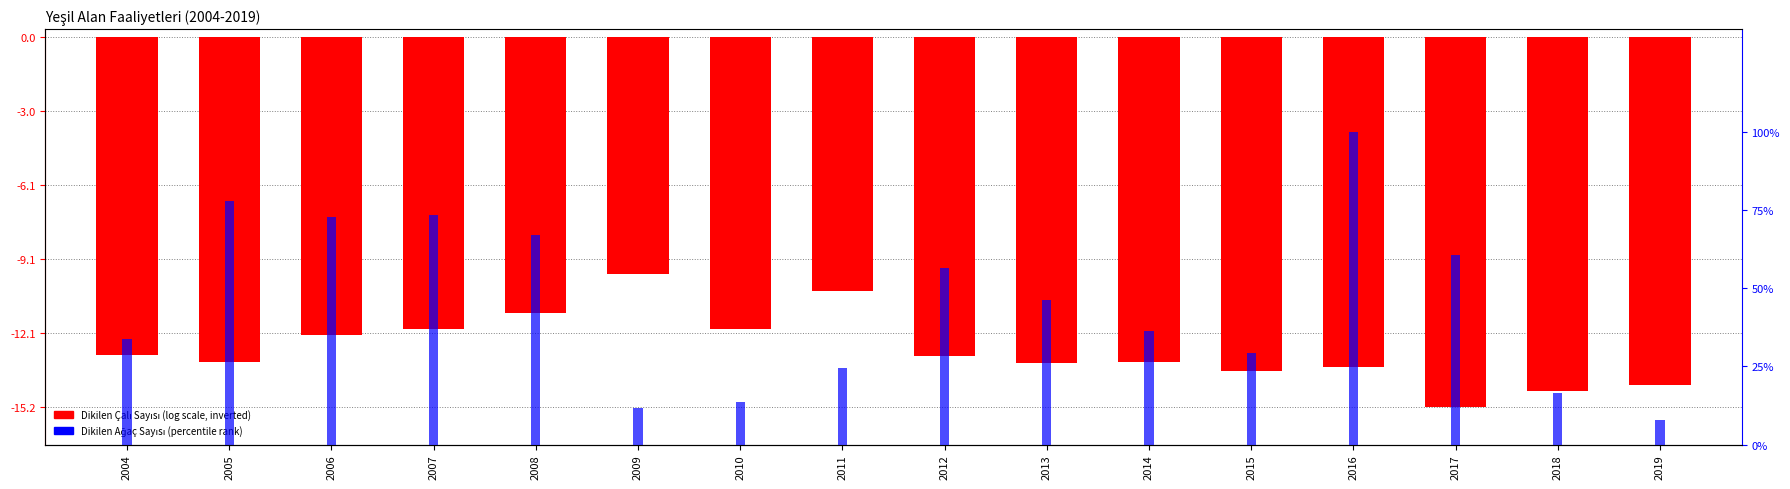

The Dikilen Çalı Sayısı (Adet) series shows -12.0 at 2010. True or false?

True